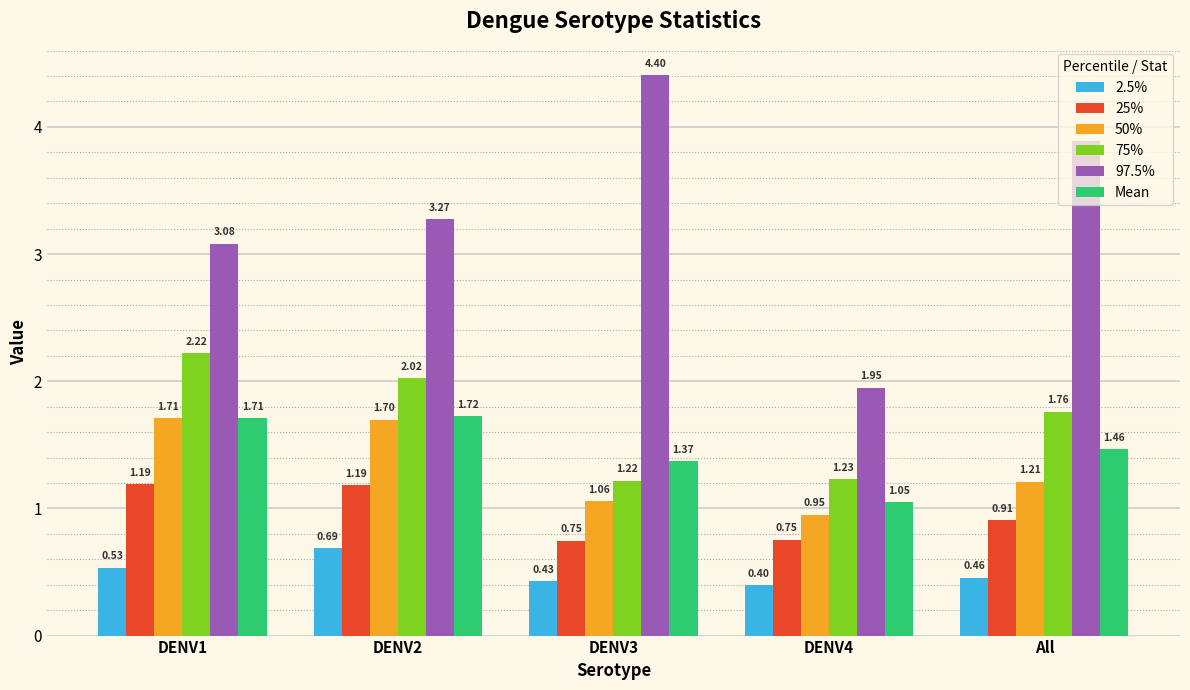

At DENV4, list the series in order from largest to smallest.

97.5%, 75%, Mean, 50%, 25%, 2.5%